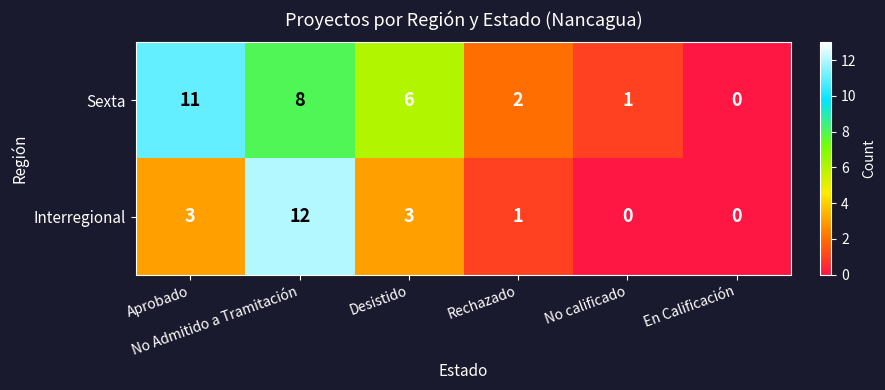

Which series has the widest spread of values?

Interregional